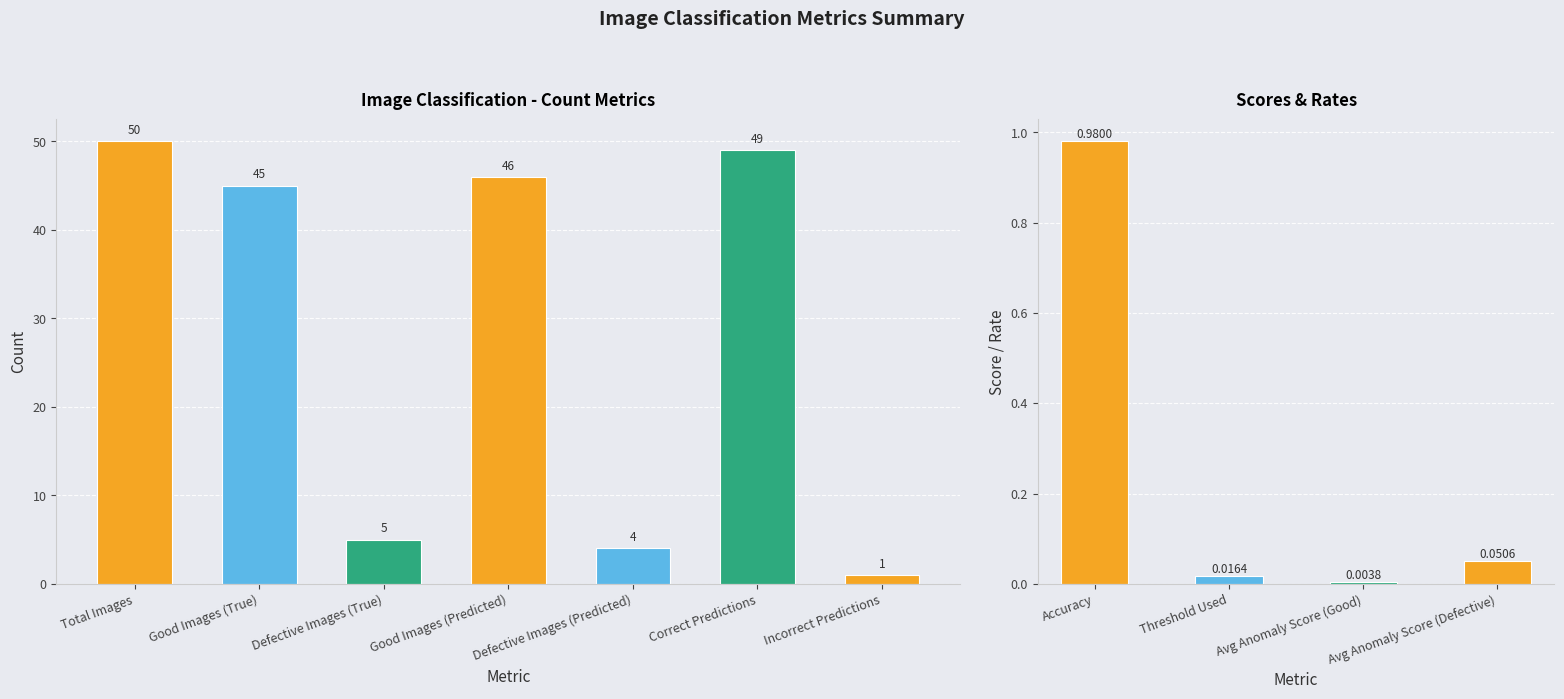

How many distinct data groups are displayed?

1